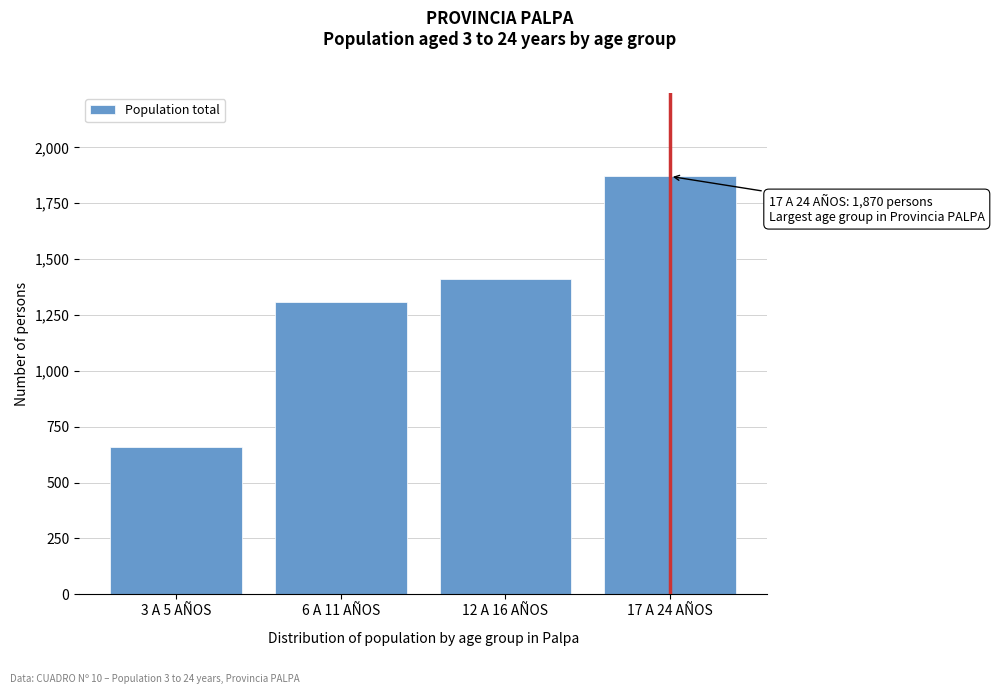

Reading right to left, what are all the values shown in this chart?

17 A 24 AÑOS=1870	12 A 16 AÑOS=1412	6 A 11 AÑOS=1309	3 A 5 AÑOS=660